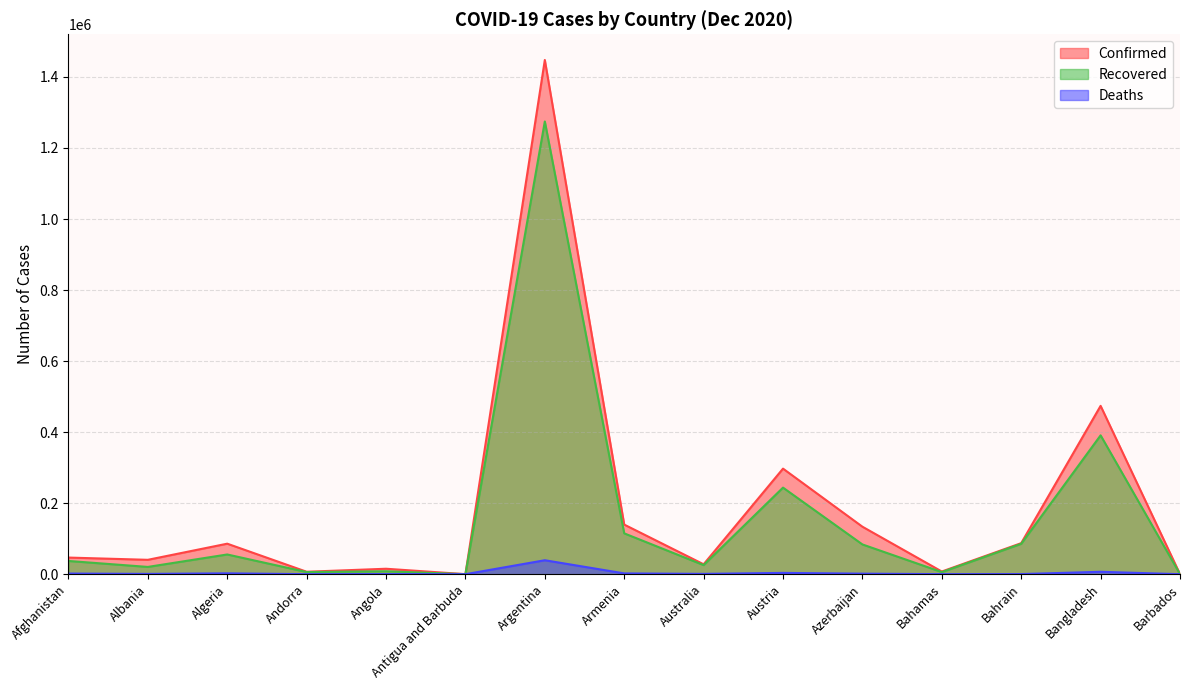

How many lines are shown in the chart?

3